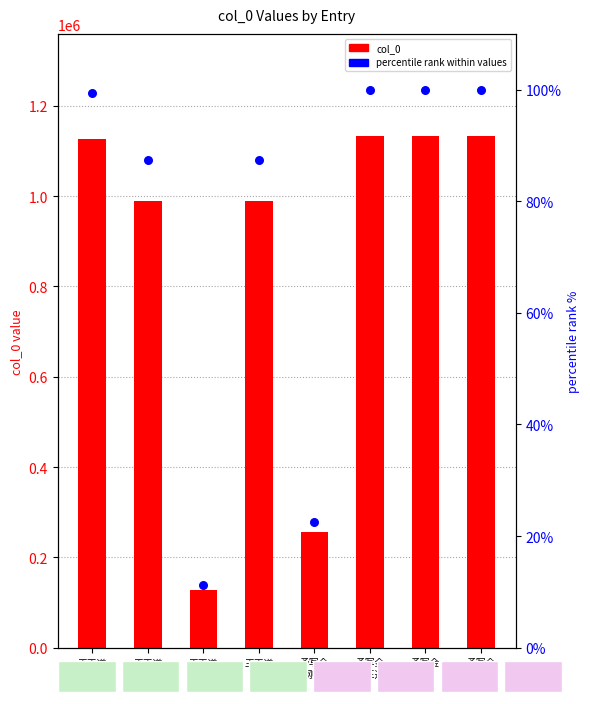

At how many categories does at least one series exceed 303223?

6